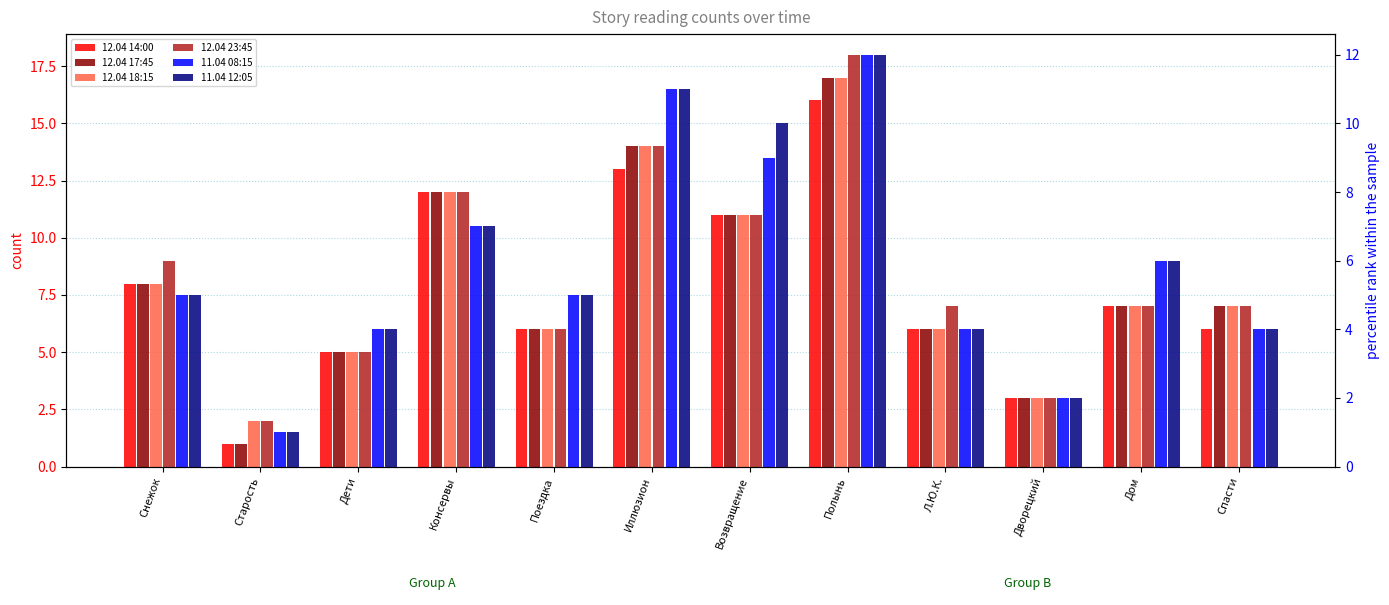

What is the maximum value shown in the chart?

18